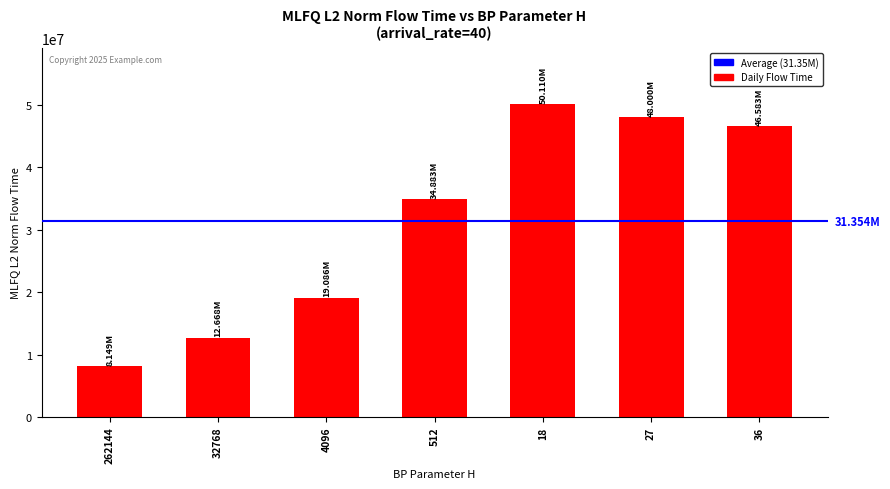

What is the approximate value at 18?

50109744.9